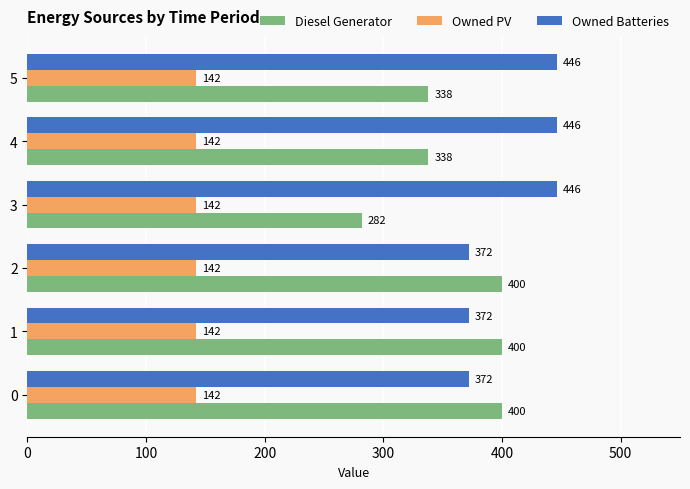

The value of Owned PV at 3 is 186. True or false?

False